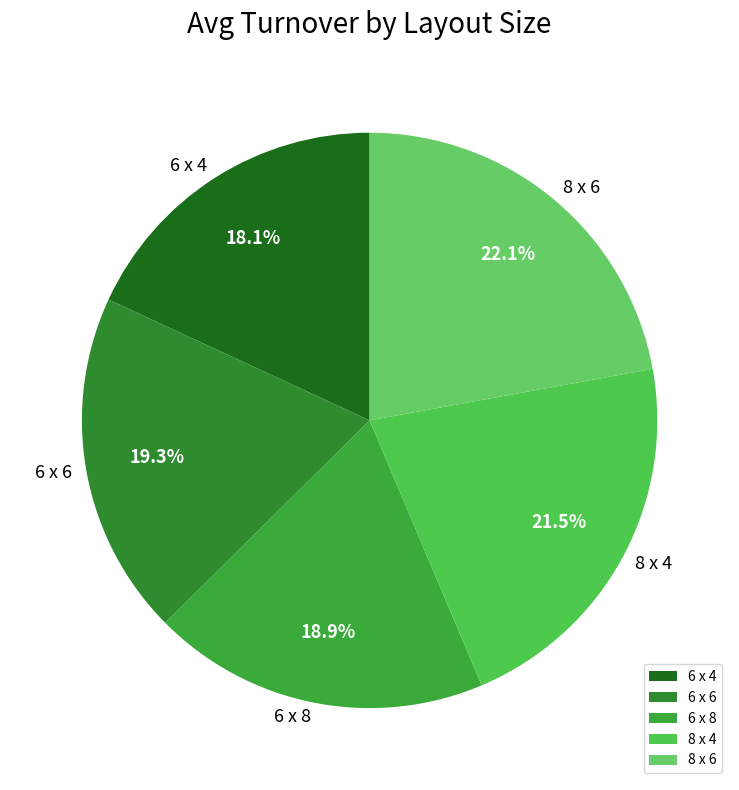

Approximately how many times larger is the value at 6 x 6 compared to 8 x 4?

0.9